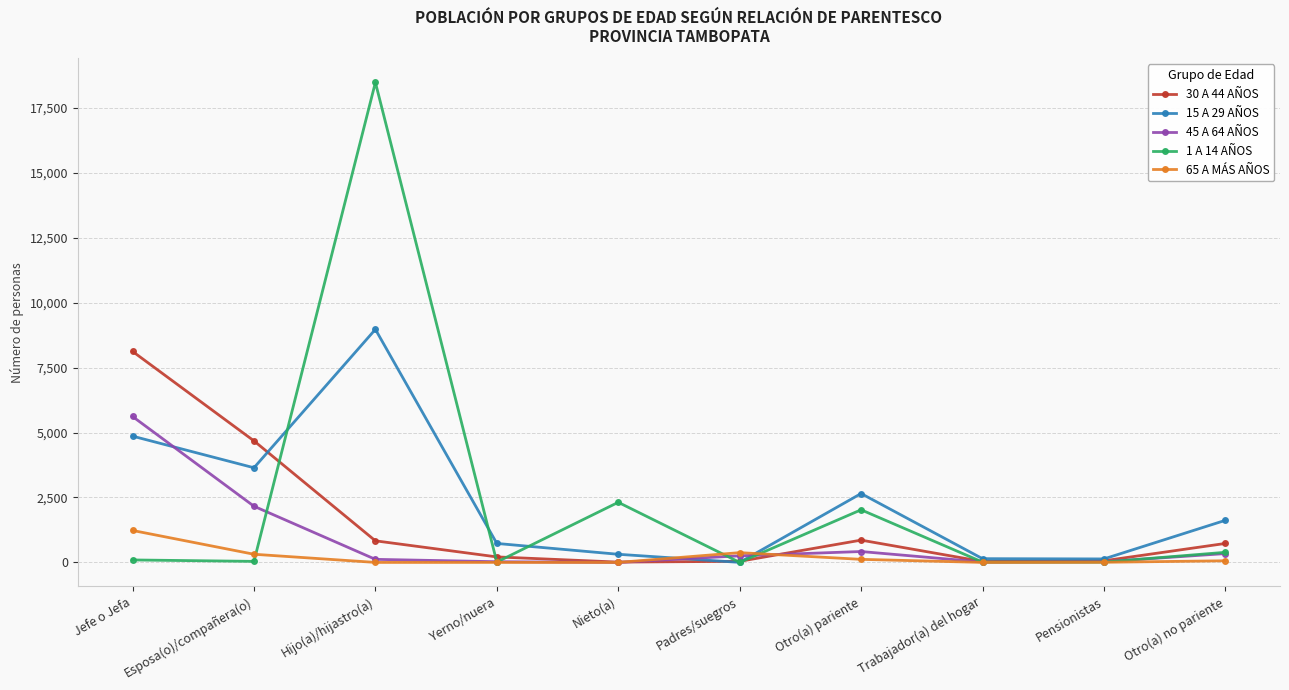

What is the sum of the 65 A MÁS AÑOS values at Otro(a) pariente and Trabajador(a) del hogar?

118